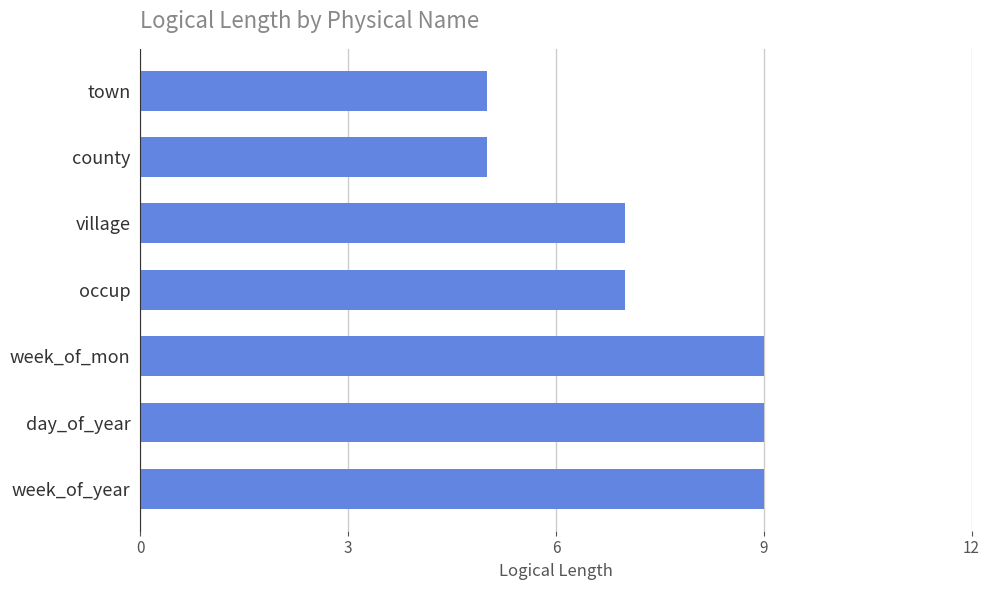

Reading top to bottom, what are all the values shown in this chart?

5	5	7	7	9	9	9